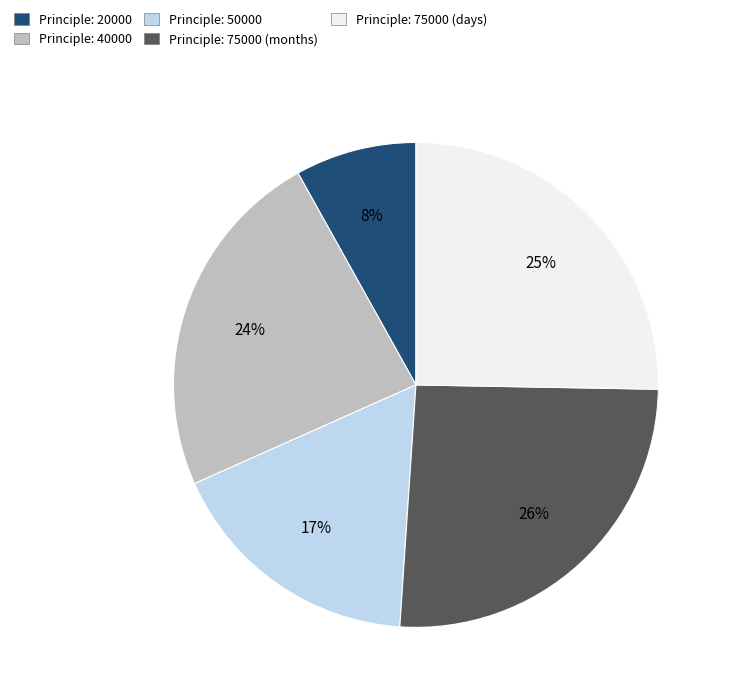

Is there a majority slice in this chart?

No